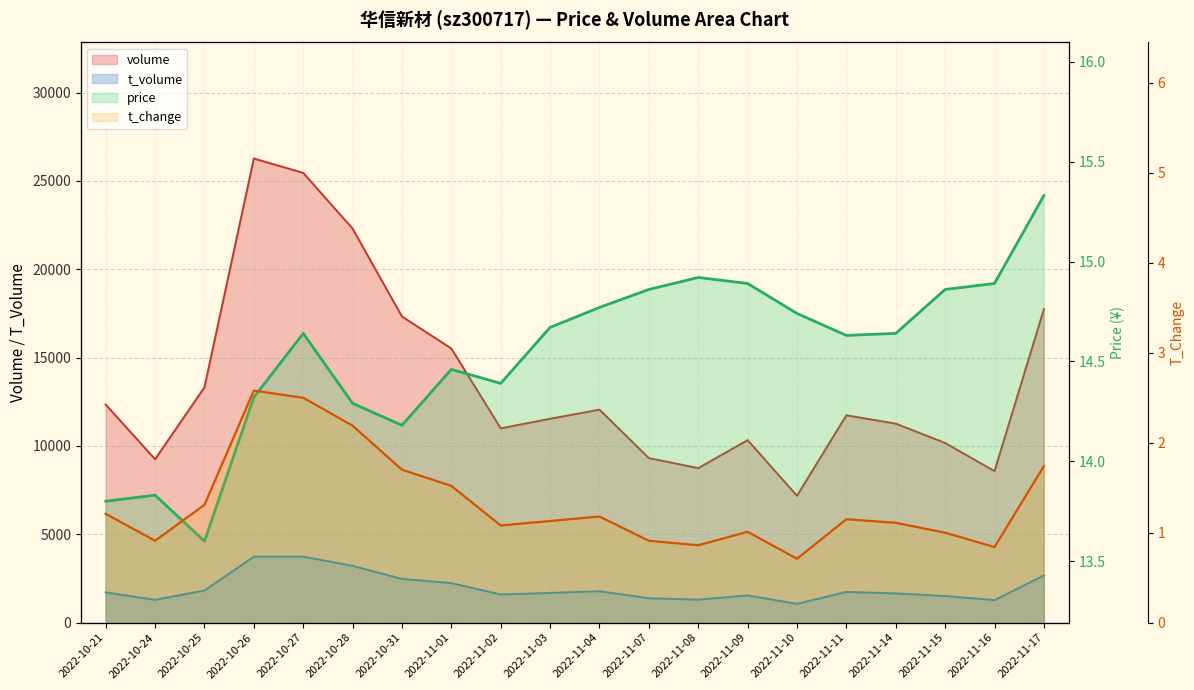

Reading left to right, extract all data points from this chart.

price: 13.8	13.8	13.6	14.3	14.6	14.3	14.2	14.5	14.4	14.7	14.8	14.9	14.9	14.9	14.7	14.6	14.6	14.9	14.9	15.3
volume: 12343.0	9249.0	13322.0	26271.0	25457.0	22301.0	17328.0	15516.0	10999.0	11540.0	12057.0	9313.0	8747.0	10331.0	7181.0	11737.0	11265.0	10170.0	8578.0	17744.0
t_volume: 1717.0	1289.0	1820.0	3735.0	3739.0	3213.0	2477.0	2239.0	1595.0	1683.0	1778.0	1382.0	1302.0	1542.0	1062.0	1741.0	1656.0	1507.0	1275.0	2674.0
t_change: 1.2	0.9	1.3	2.6	2.5	2.2	1.7	1.5	1.1	1.1	1.2	0.9	0.9	1.0	0.7	1.1	1.1	1.0	0.8	1.7